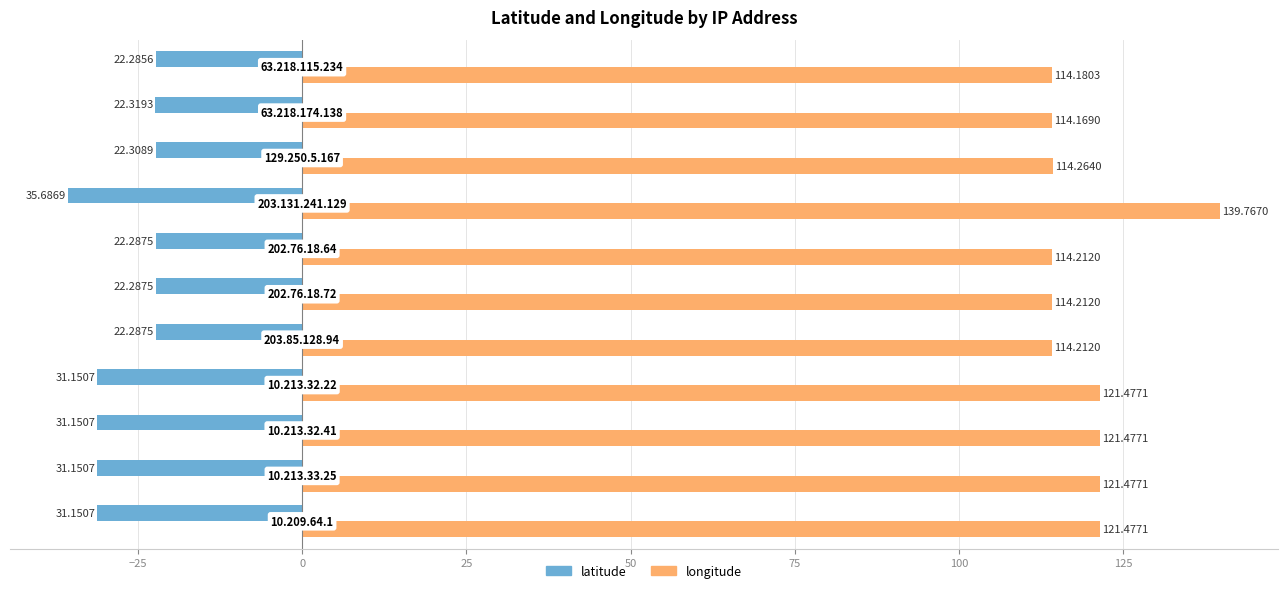

Rank the series by their maximum value, from highest to lowest.

longitude, latitude